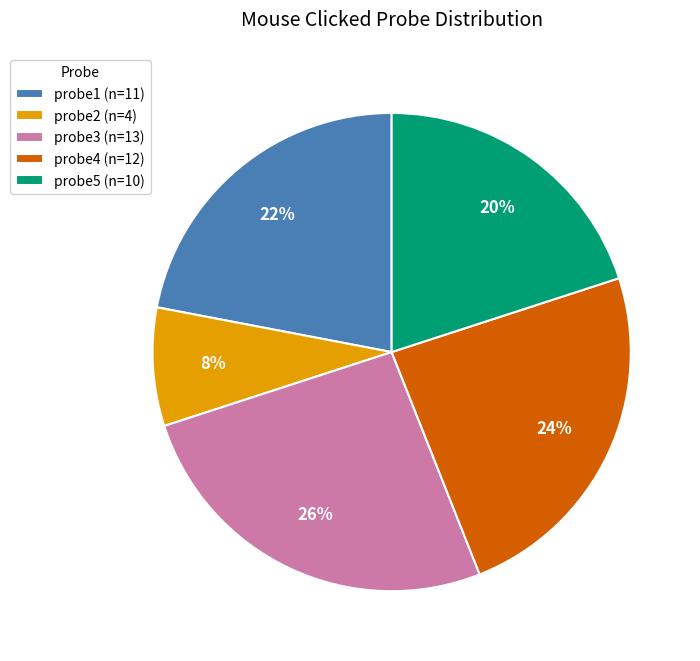

To the nearest percent, what percentage of the pie is probe1?

22%